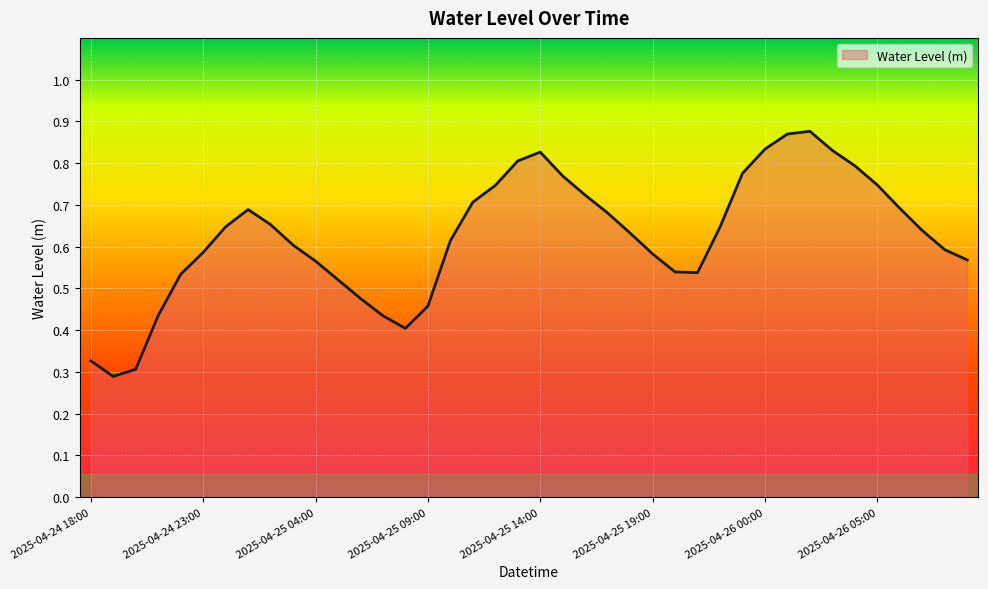

Does the chart display data point markers on the line(s)?

No